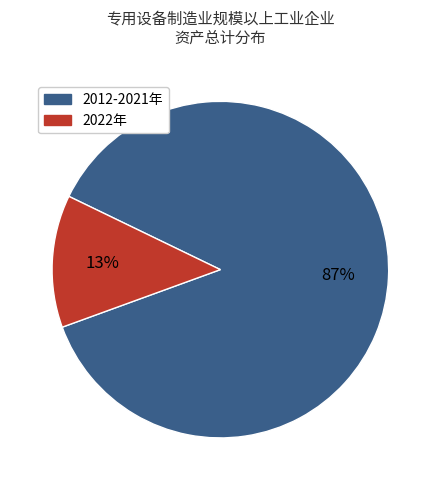

To the nearest percent, what is the average slice percentage?

50%